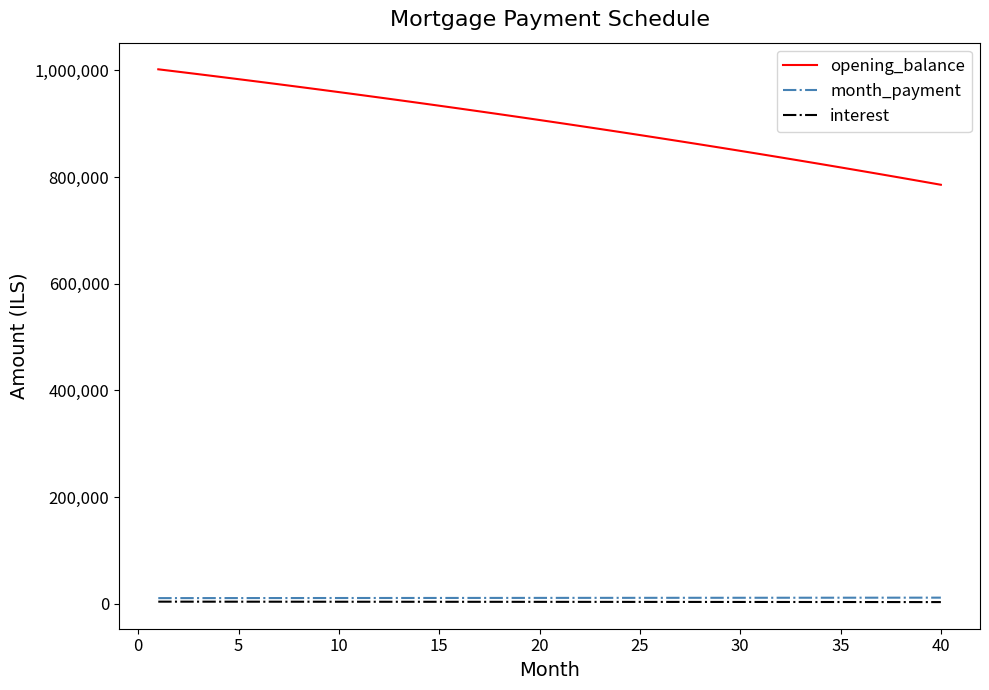

What are all the series names shown in the legend?

opening_balance, month_payment, interest